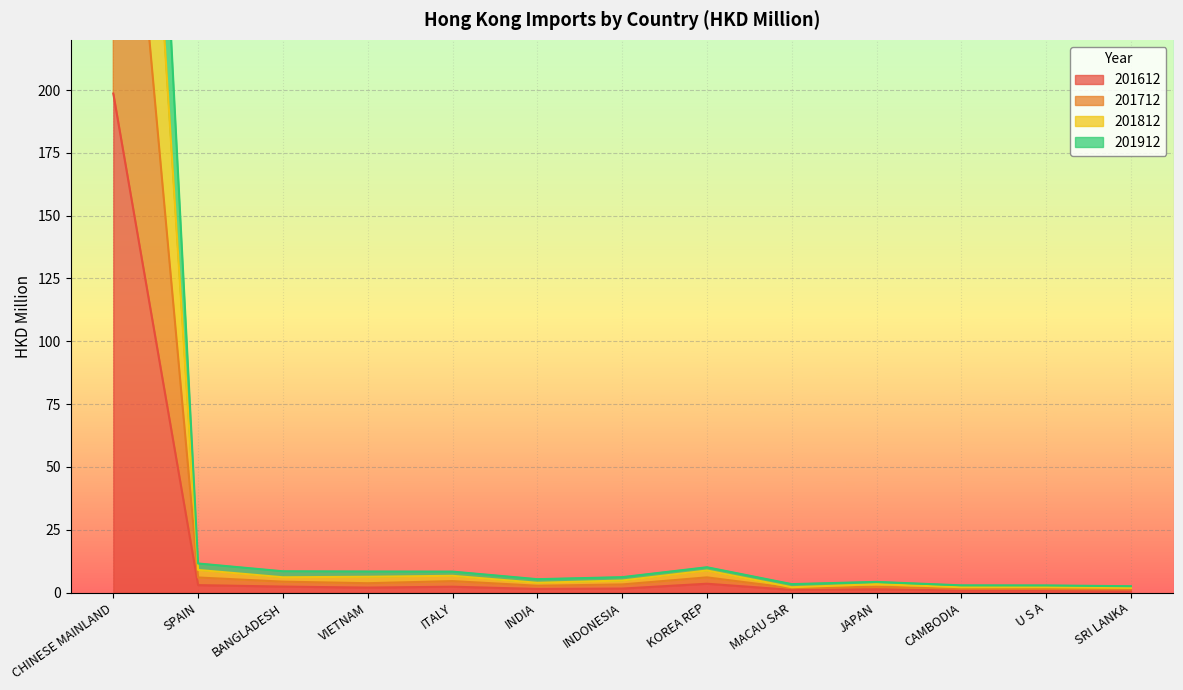

Where is 201812 nearest to the value 271?

SPAIN